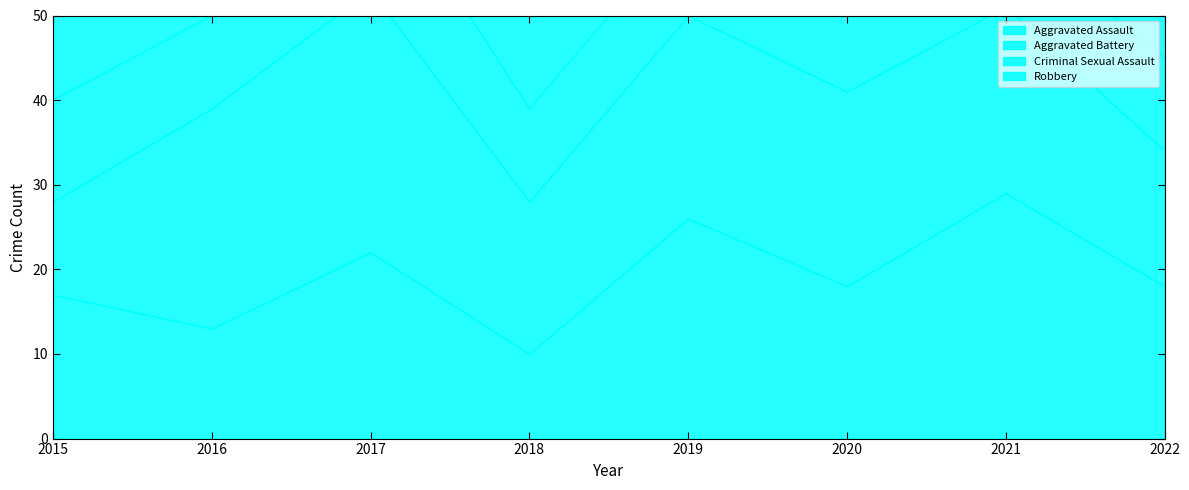

Which category has the highest value in the Aggravated Assault series?

2021